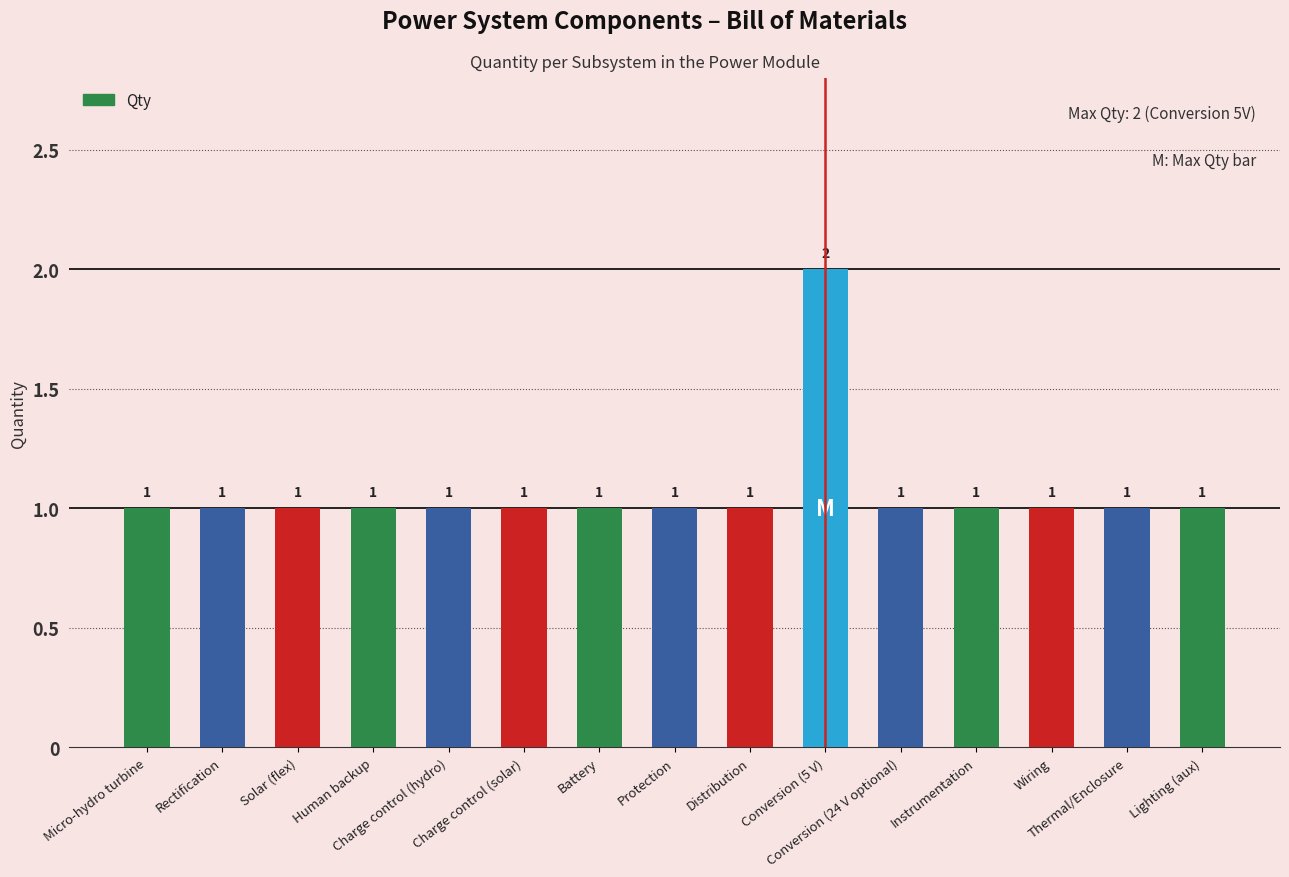

What is the sum of all values?

16